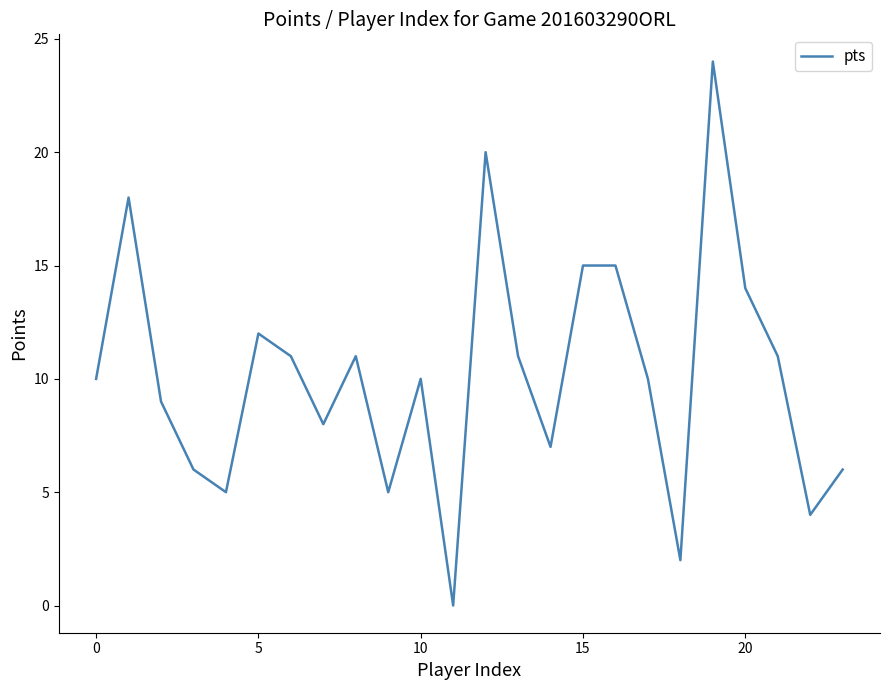

How many lines are shown in the chart?

1